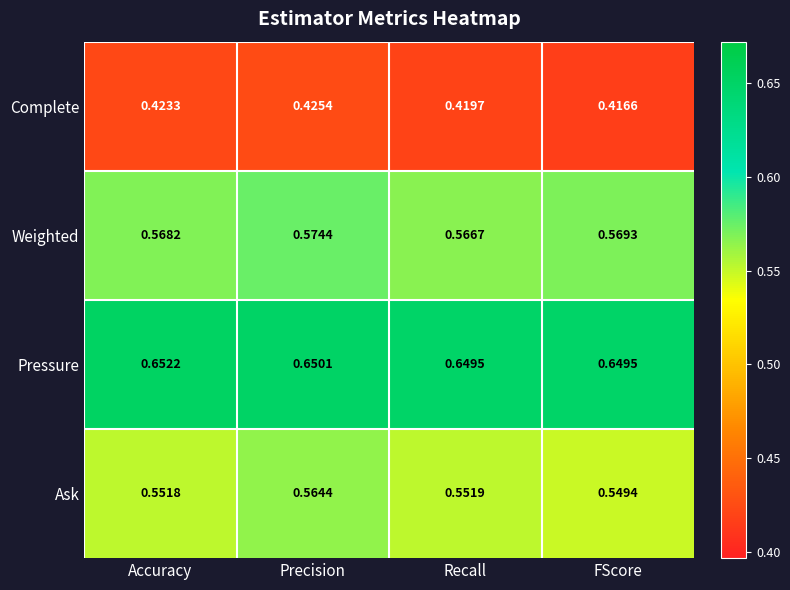

Between Precision and FScore, which series saw the biggest shift?

Ask